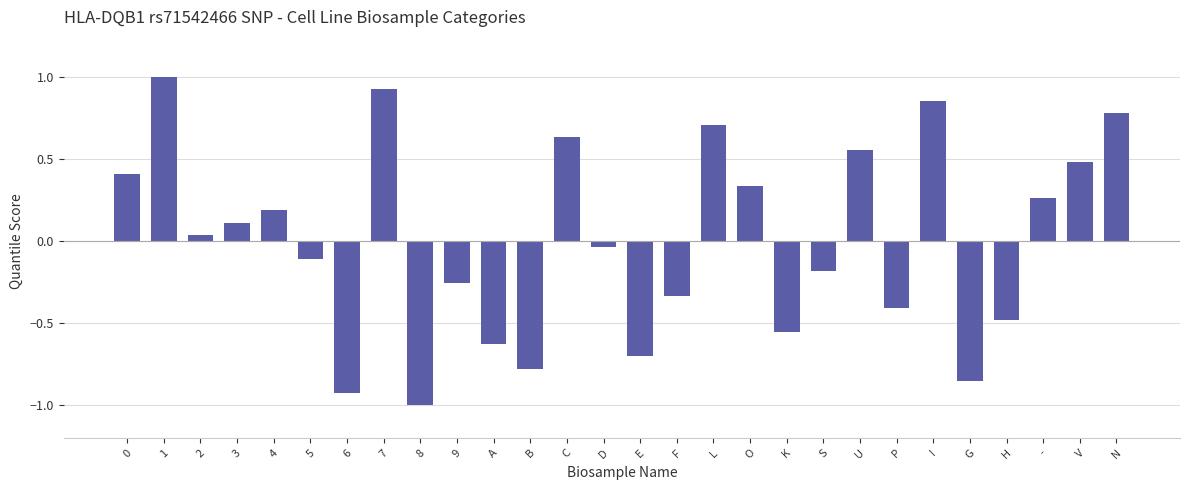

At which category does the chart reach its minimum across all series?

8